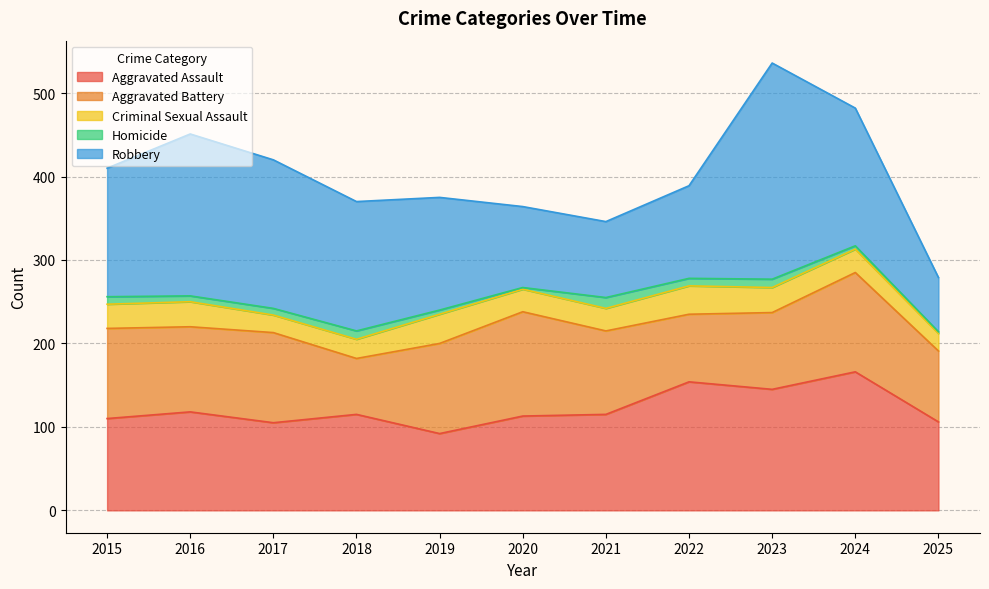

What is the spread (max minus min) of values at 2022?

145